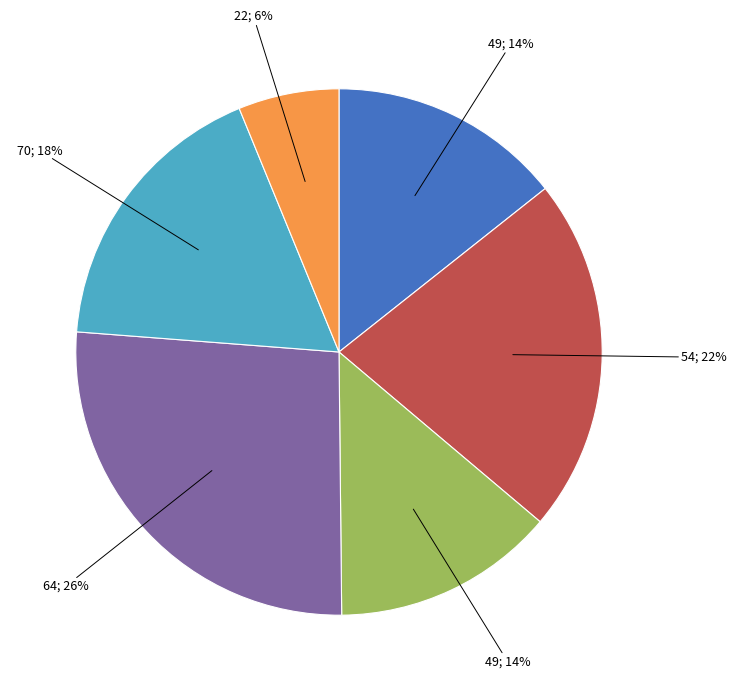

To the nearest percent, what is the difference between the largest and smallest slice percentages?

20%